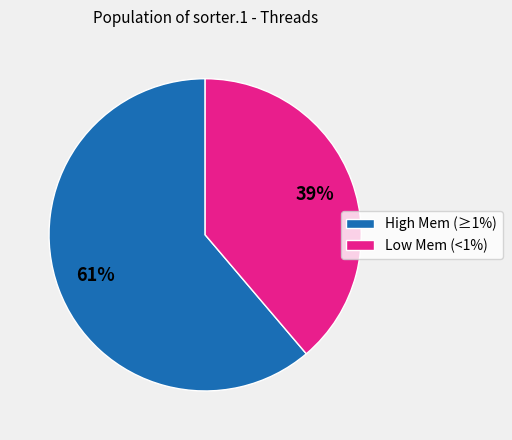

Rank the categories by value from lowest to highest.

Low Mem (<1%), High Mem (≥1%)